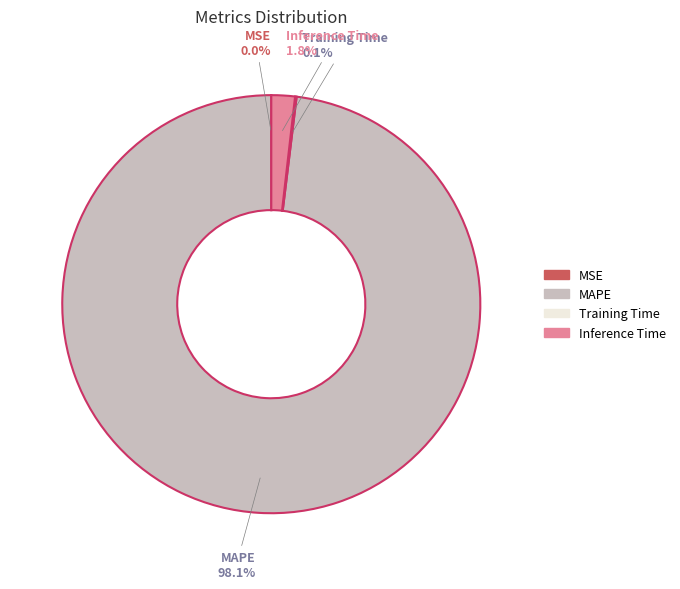

Is there a majority slice in this chart?

Yes